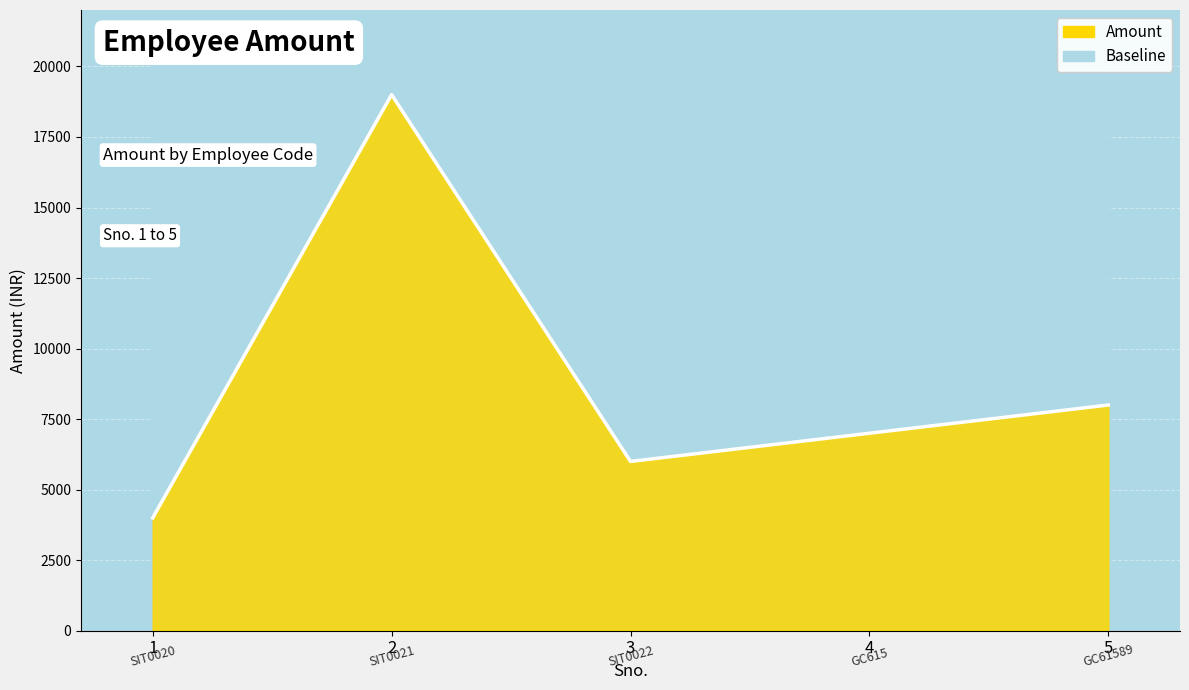

What is the approximate value at 2?

19000